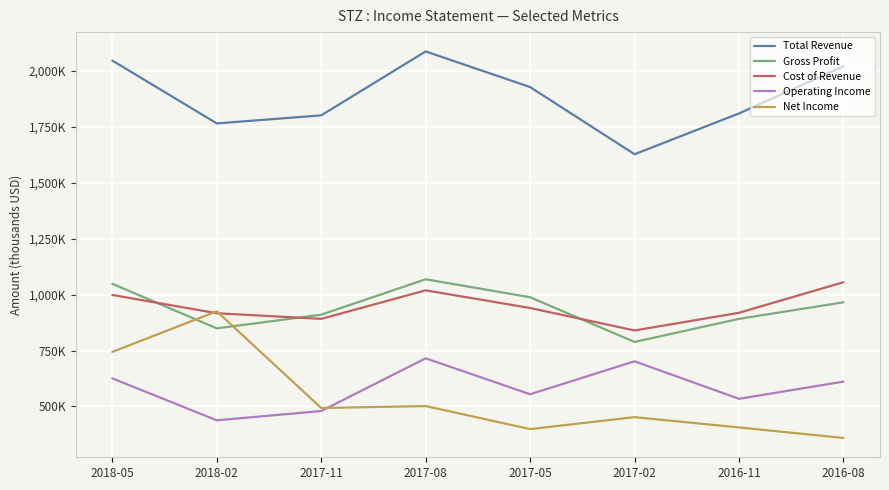

Is the value of Net Income at 2018-02 greater than the value of Operating Income at 2017-11?

Yes